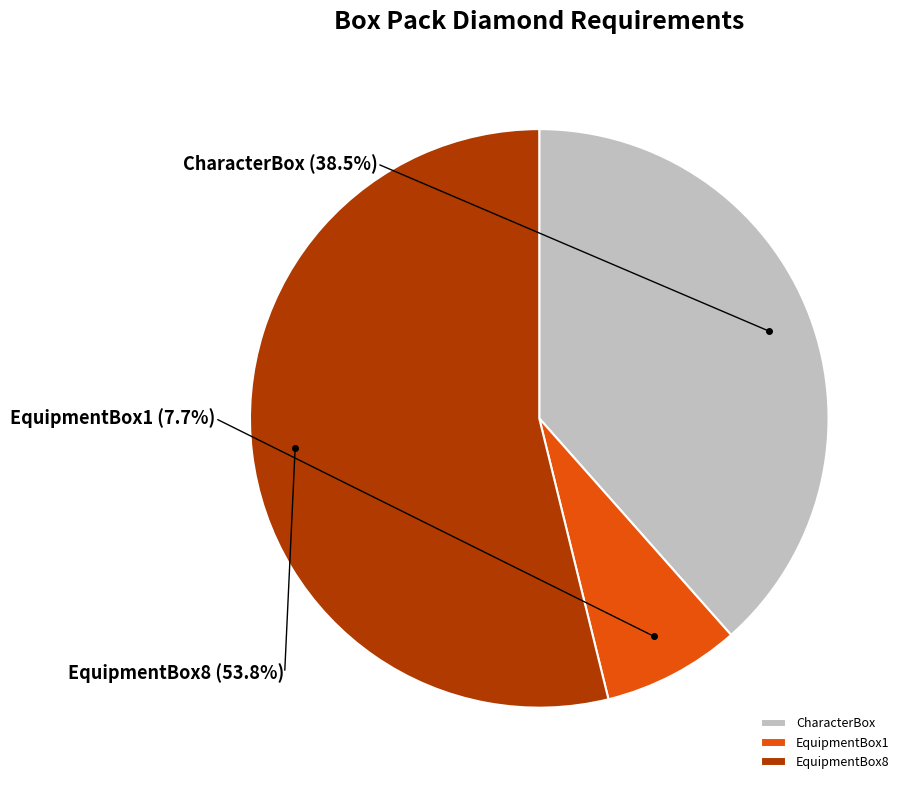

Is it true that EquipmentBox8 is 44% of the pie?

False